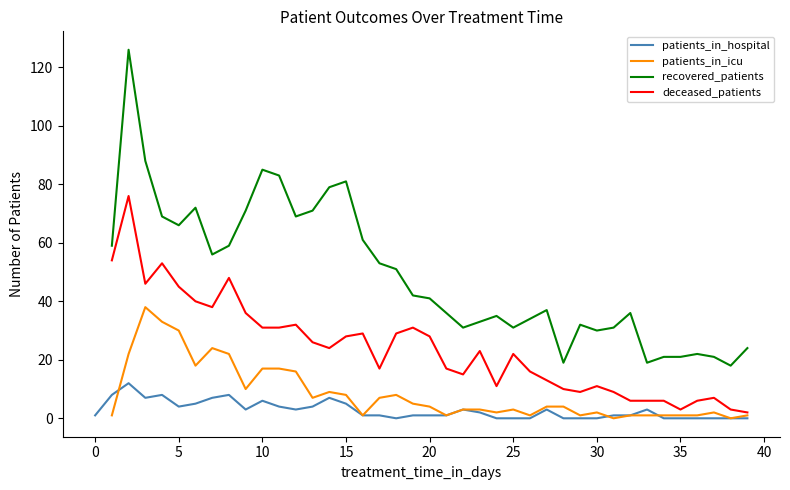

In deceased_patients, how many points are lower than both neighbors (excluding endpoints)?

8